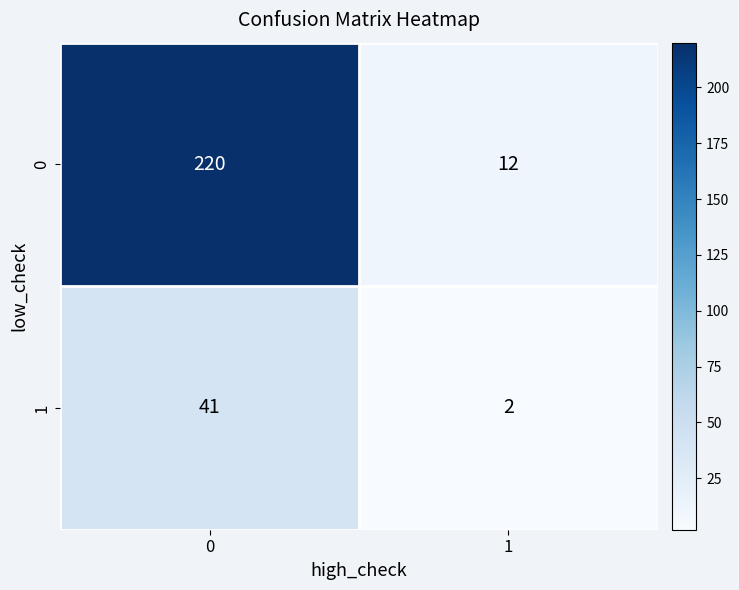

True or false: 0 has a value of 12 at 1.

True